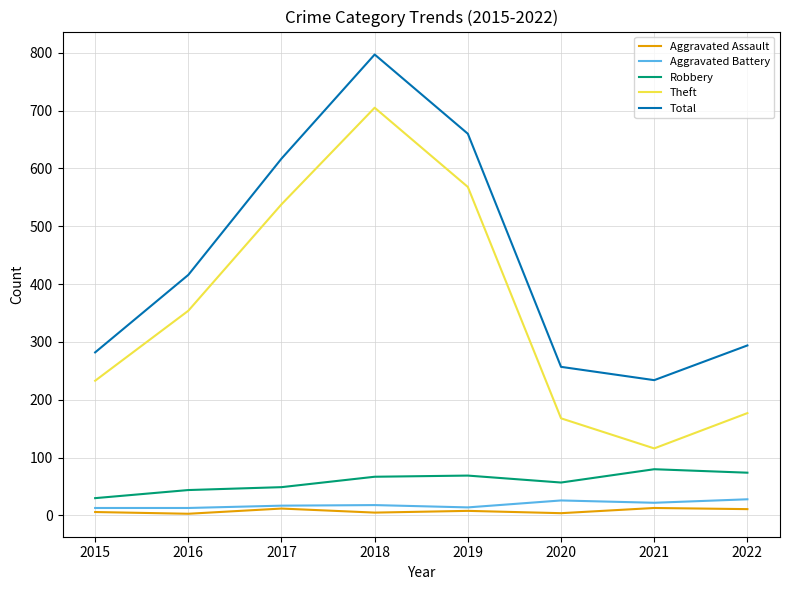

Does the chart have visible grid lines?

Yes